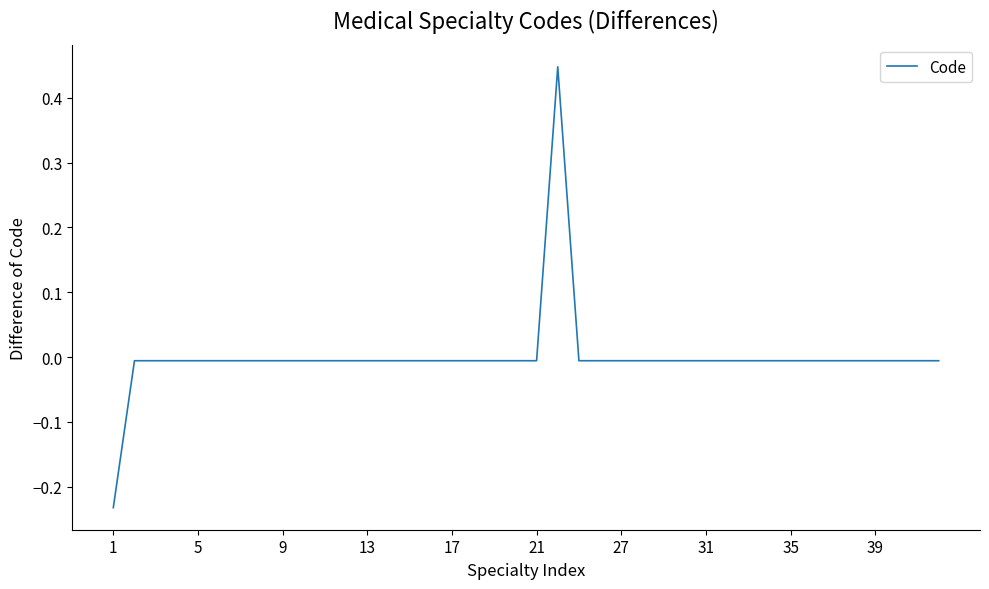

How many lines are shown in the chart?

1